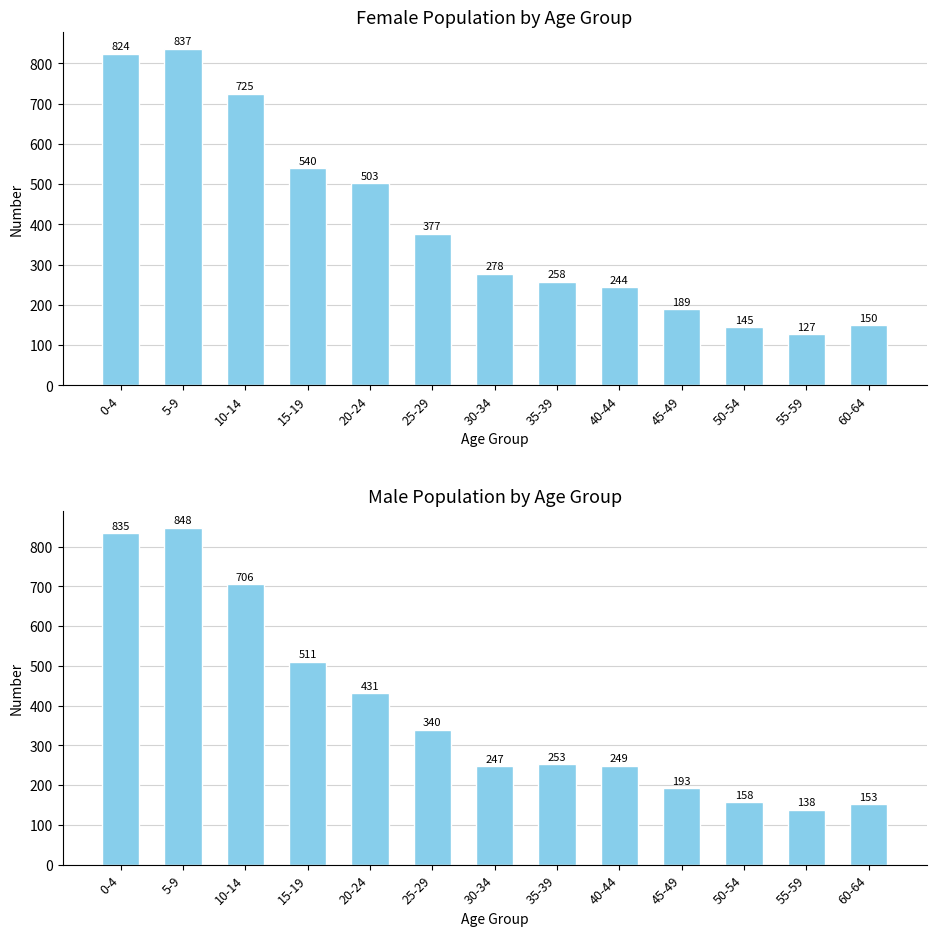

What value does the Female series have at 35-39?

258